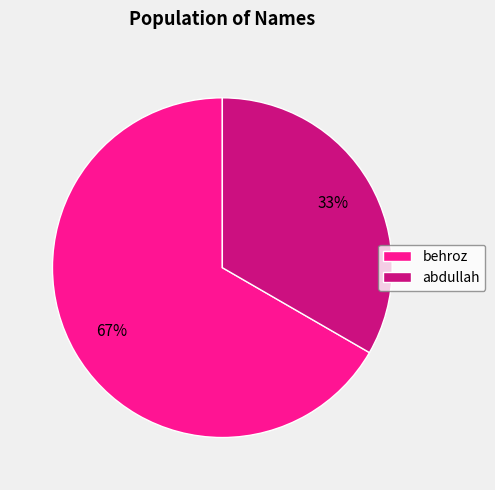

To the nearest percent, what portion does behroz represent?

67%